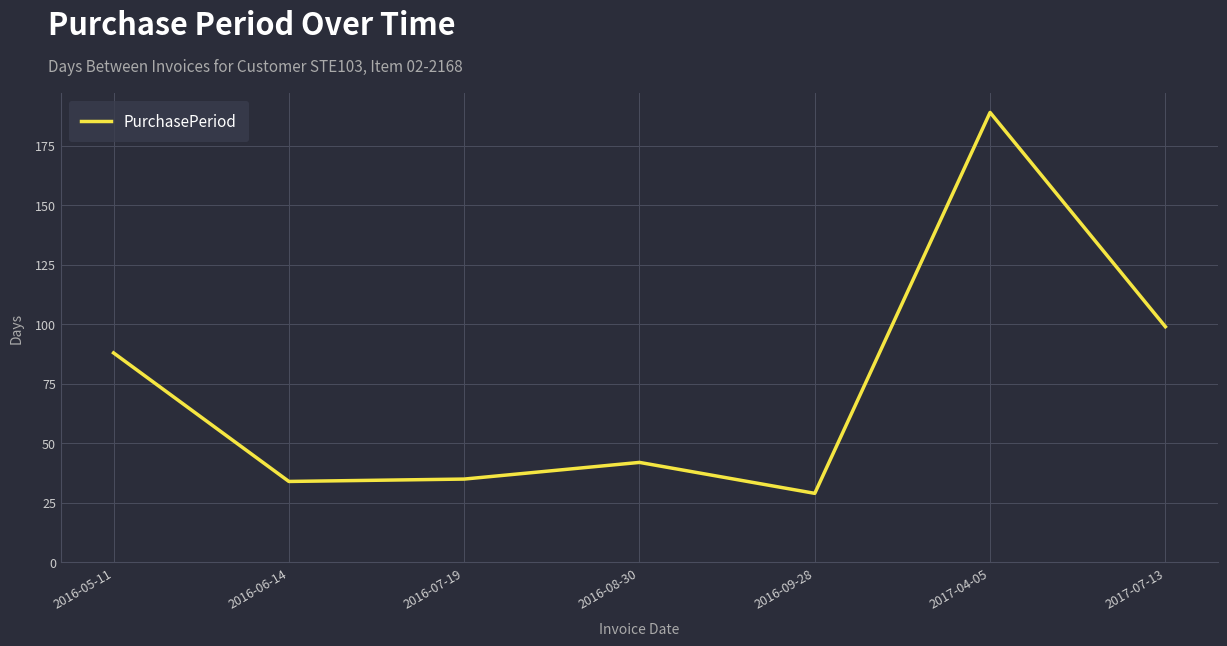

What position from the left is 2016-08-30?

4